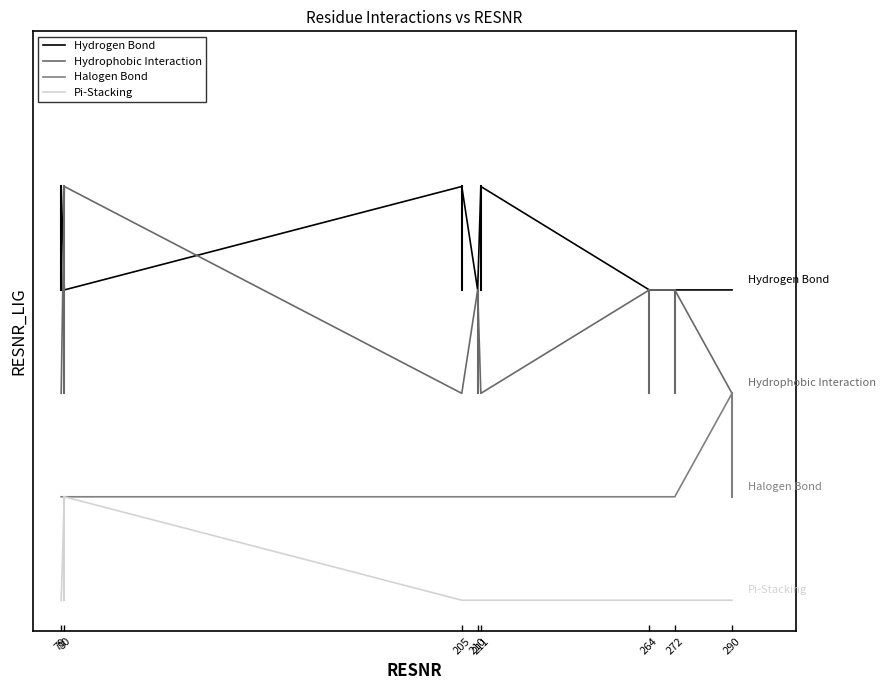

True or false: Hydrogen Bond has a value of 4 at 211.

True